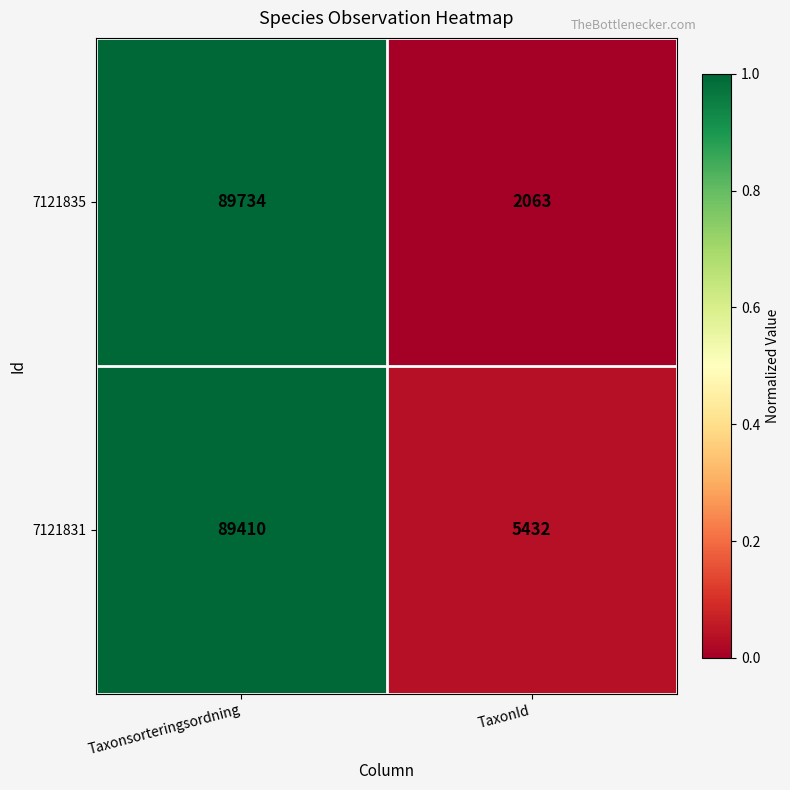

What is the maximum value shown in the chart?

89734